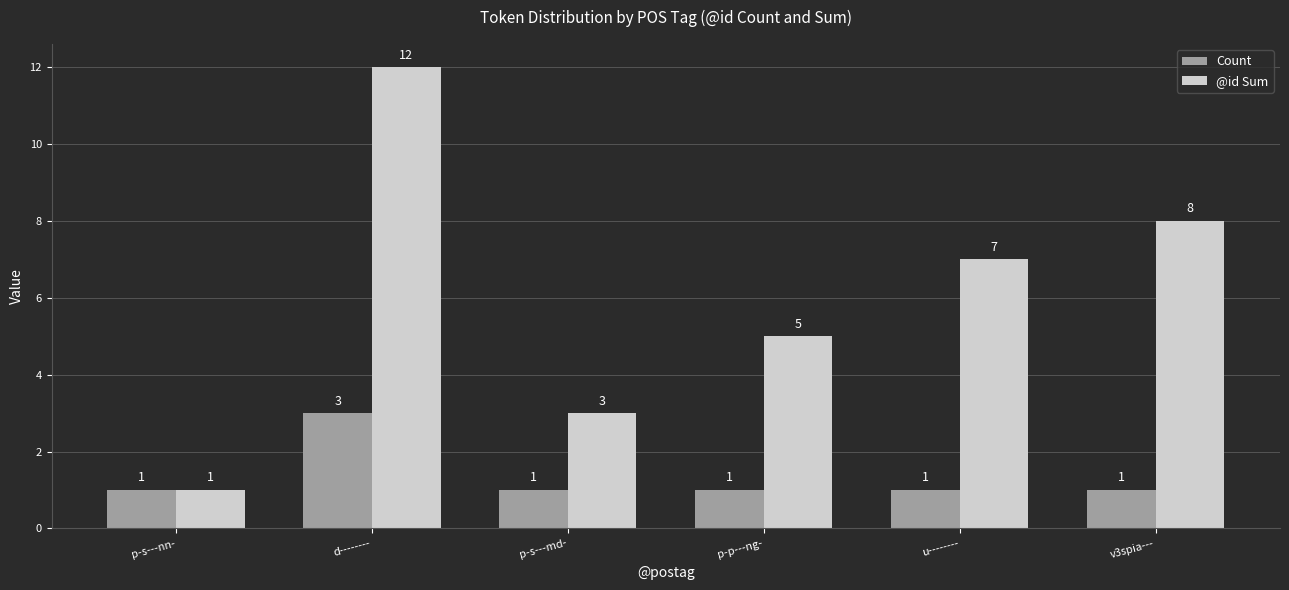

List the series in order of their overall mean, lowest first.

Count, @id Sum